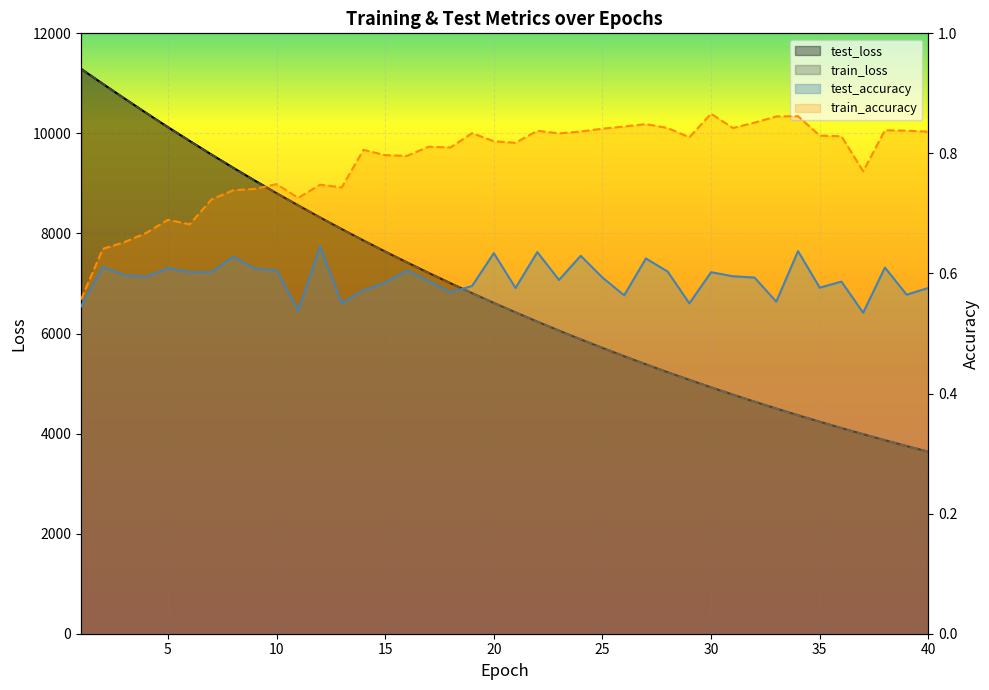

At which label is train_accuracy closest to 0?

1